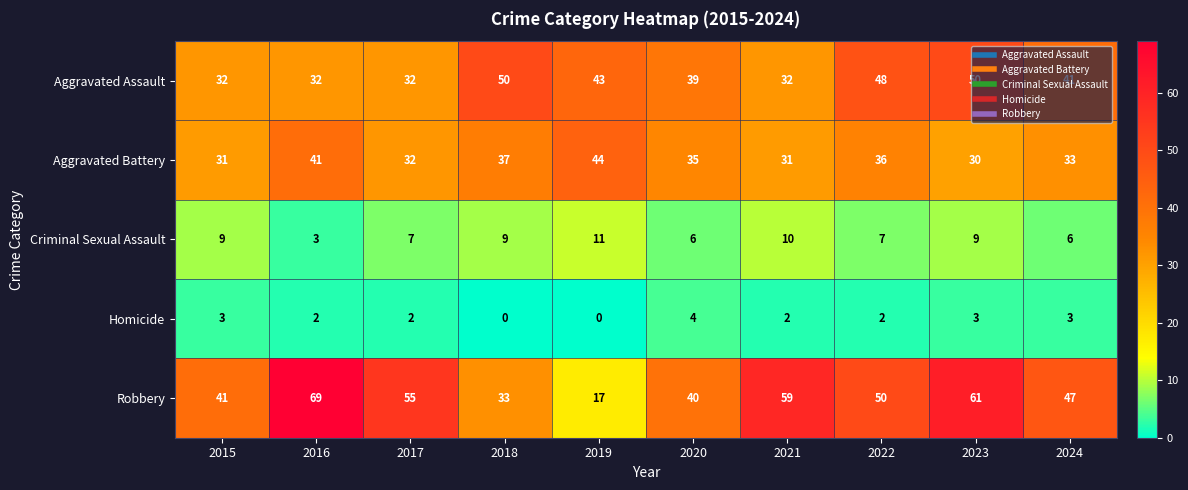

How many Homicide values are between 2 and 3?

7